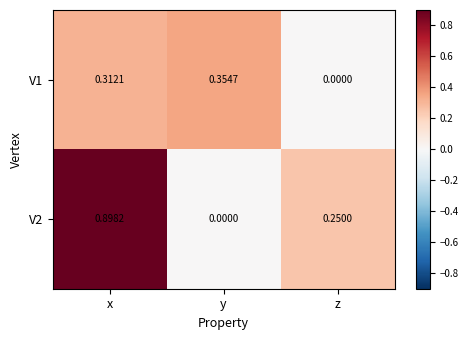

At which category is the sum across all series the highest?

x